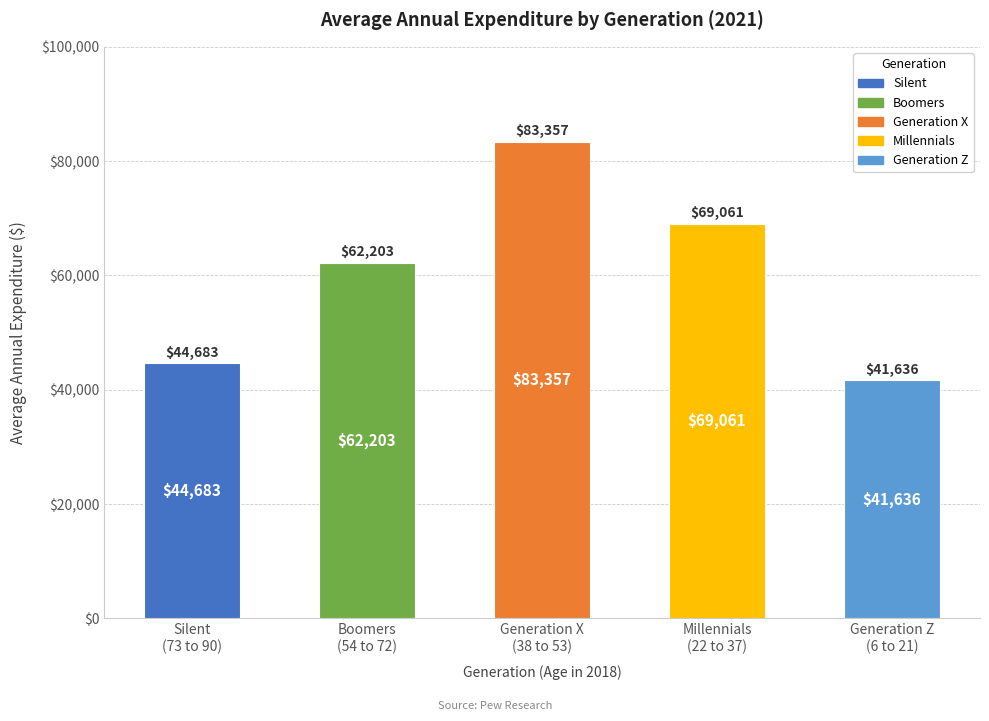

What is the approximate value at Generation X
(38 to 53), to the nearest 50?

83350